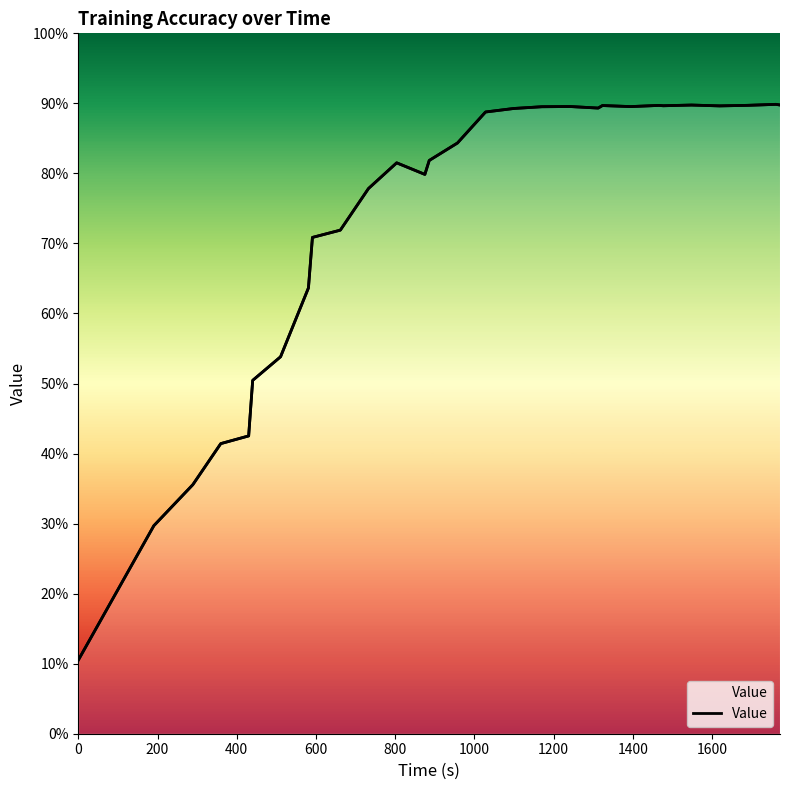

What position from the right is 0?

29